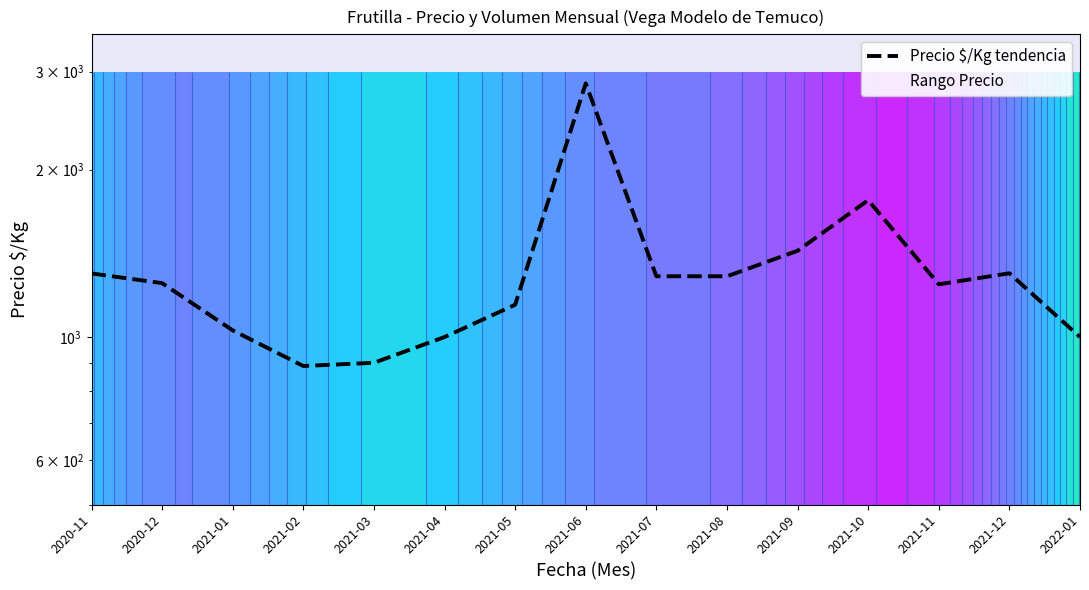

What is the value of the 5th point from the left?

899